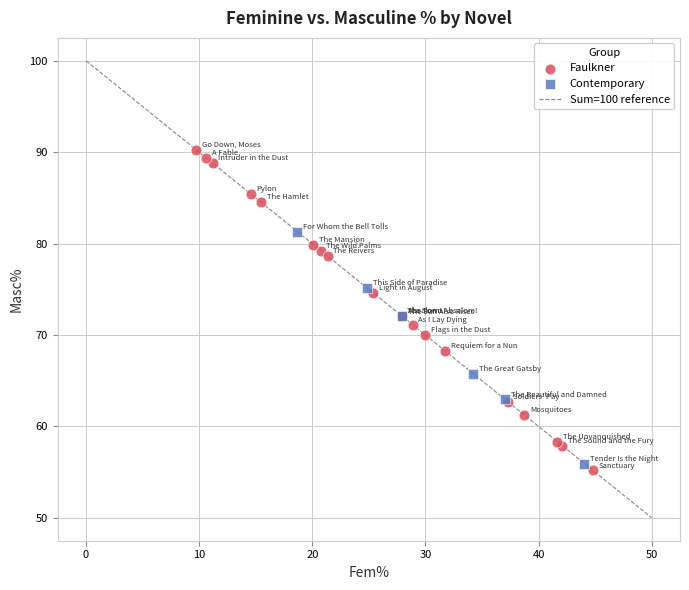

Which series reaches the maximum Y coordinate?

Faulkner